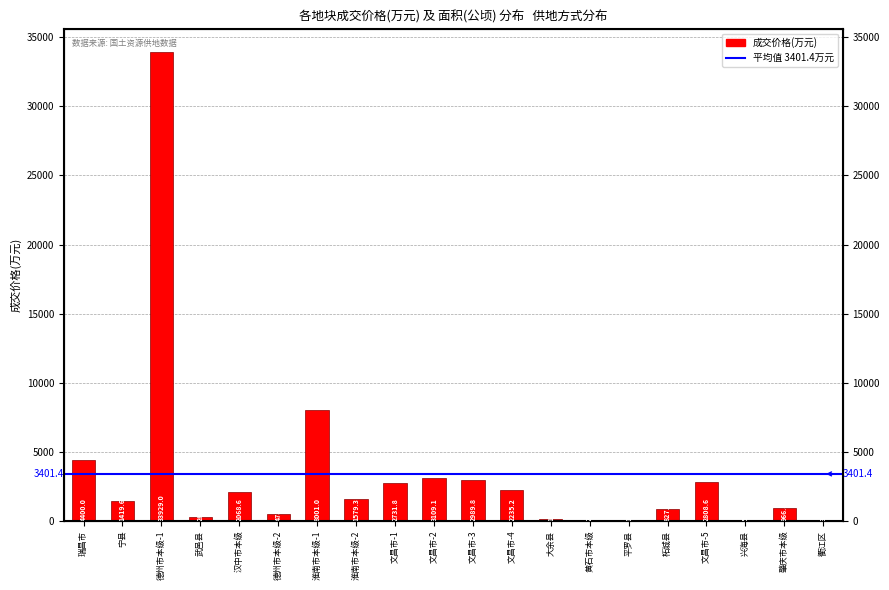

List the labels in order of value, largest first.

德州市本级-1, 淮南市本级-1, 瑞昌市, 文昌市-2, 文昌市-3, 文昌市-5, 文昌市-1, 文昌市-4, 汉中市本级, 淮南市本级-2, 宁县, 肇庆市本级, 柘城县, 德州市本级-2, 武邑县, 大余县, 衢江区, 平罗县, 兴海县, 黄石市本级